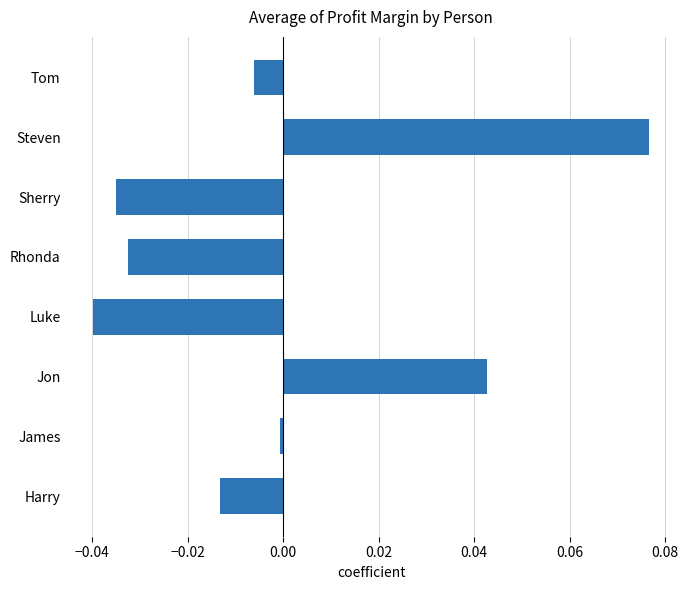

At which category does the chart reach its minimum across all series?

Luke